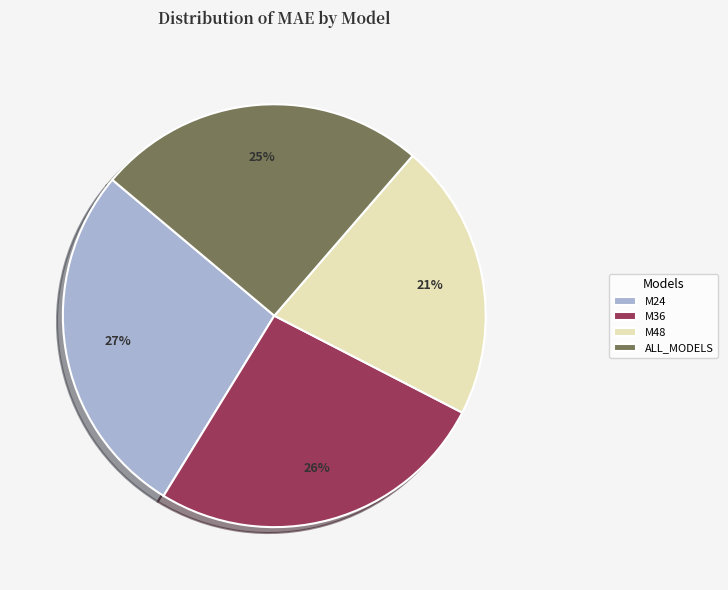

The M48 slice represents 21% of the pie. True or false?

True